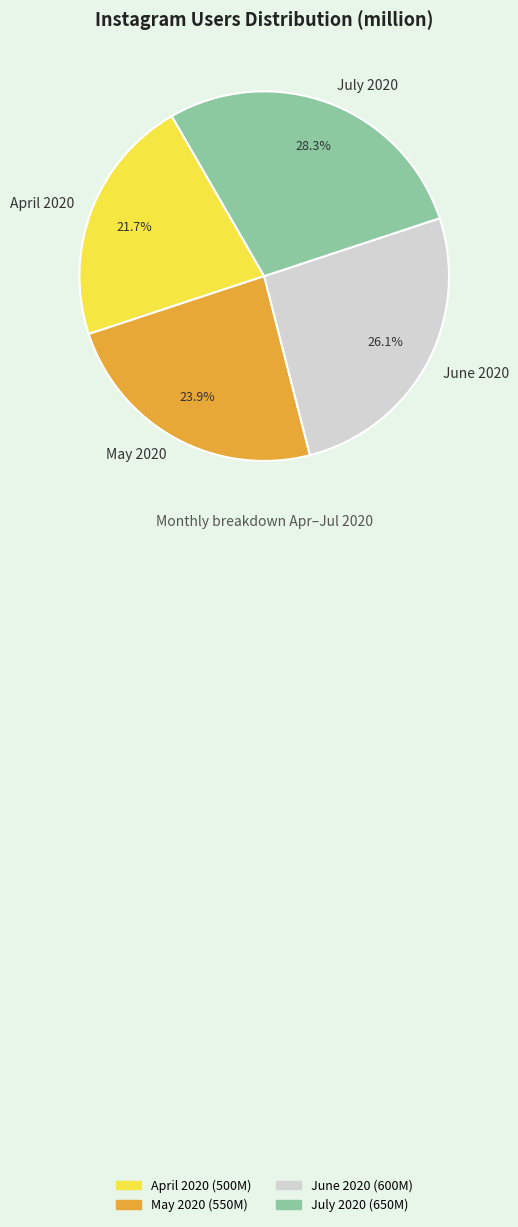

Does May 2020 represent more than half of the total?

No